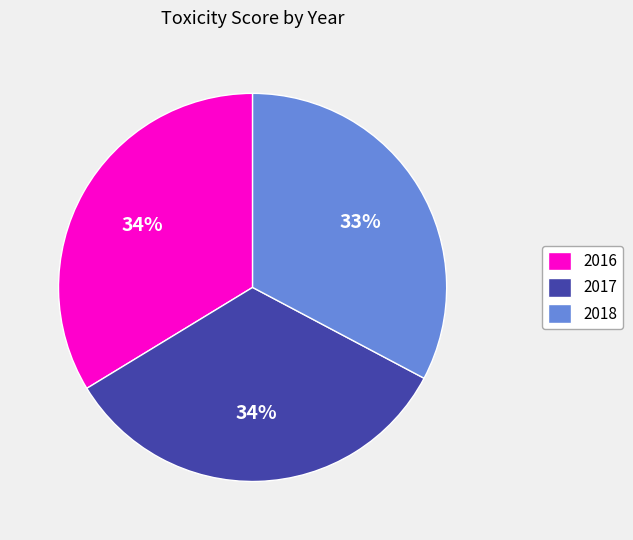

To the nearest percent, what portion does 2016 represent?

34%